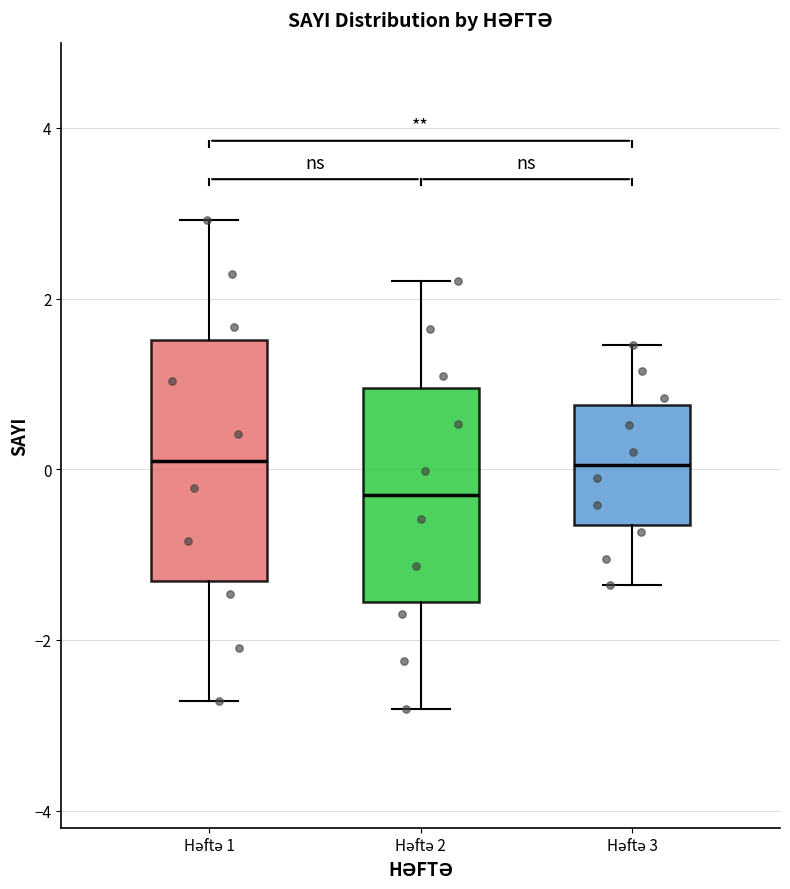

Reading left to right, transcribe this box plot: for each box, give where its median line is, the range the box spans, and where its two whiskers end, as read against the y-axis. The values are not printed on the chart, so give them approximately, as read against the axis.

Həftə 1: median 0.2, box -1.4 to 1.6, whiskers -2.8 to 3.0
Həftə 2: median -0.2, box -1.6 to 1.0, whiskers -2.8 to 2.2
Həftə 3: median 0.0, box -0.6 to 0.8, whiskers -1.4 to 1.4